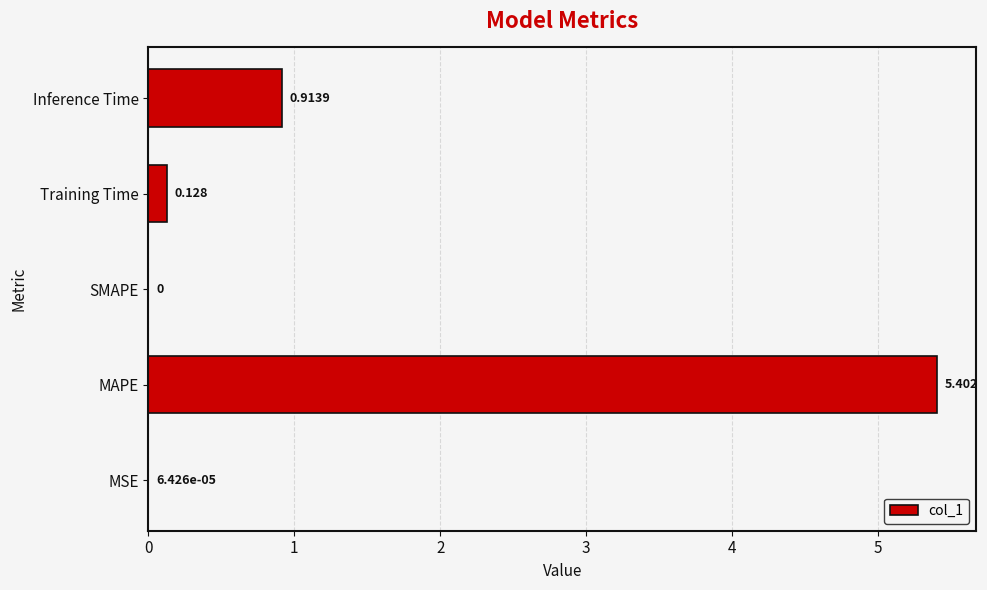

Where is the data nearest to the value 2?

Inference Time